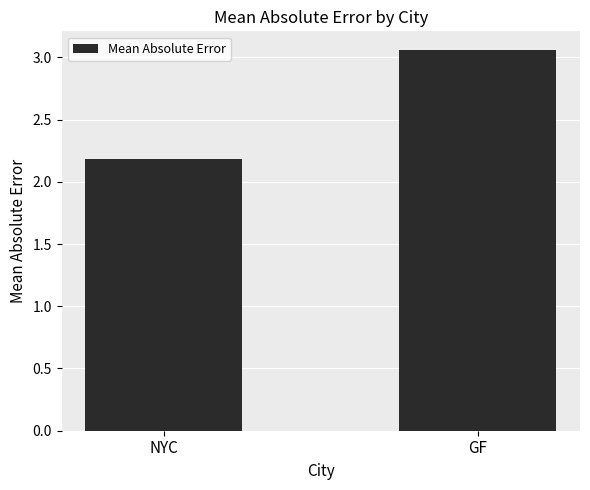

What position from the left is GF?

2